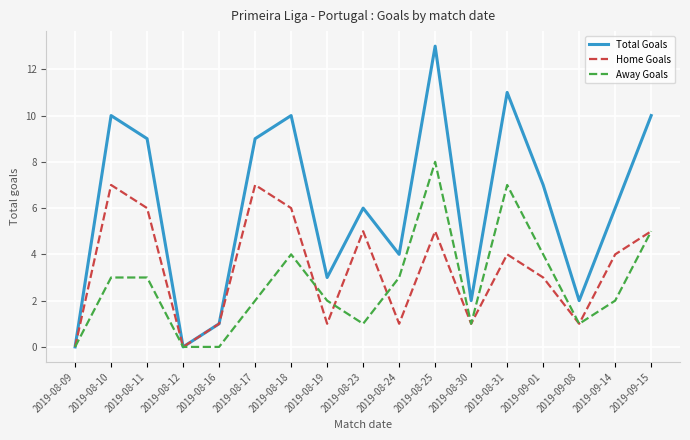

What is the maximum value shown in the chart?

13